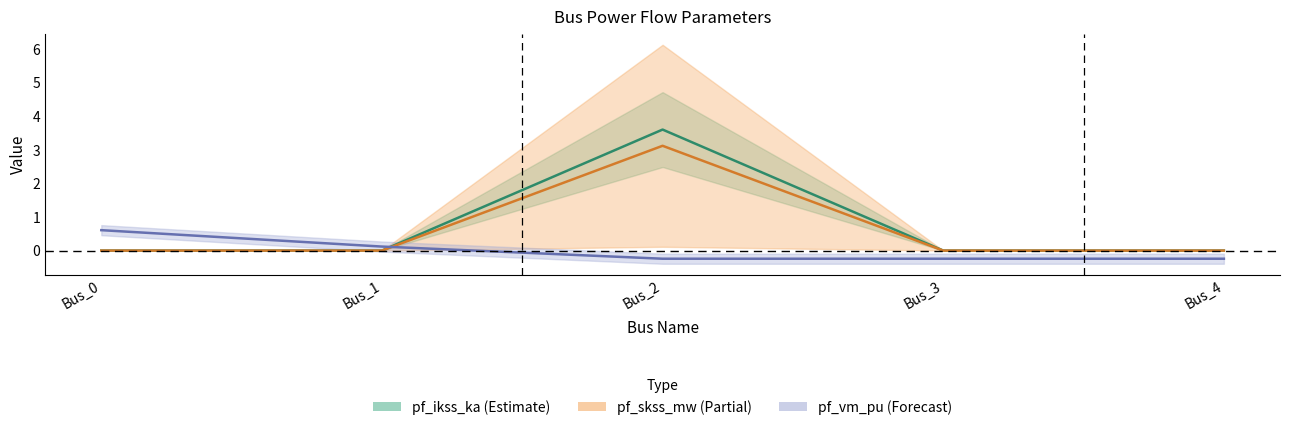

Is this an area chart (filled region under the line)?

No